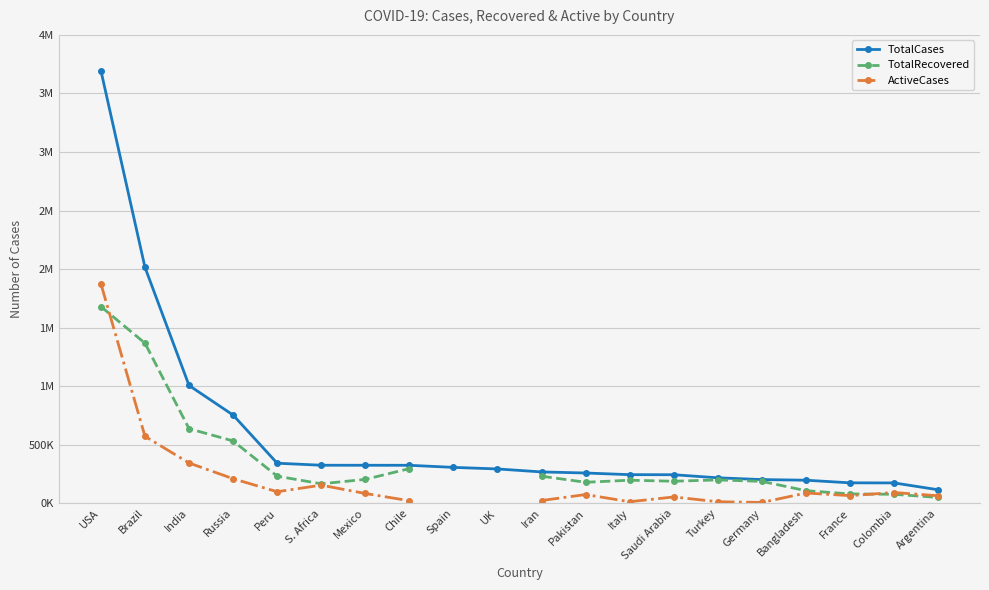

True or false: TotalRecovered has a value of 178737.0 at Pakistan.

True